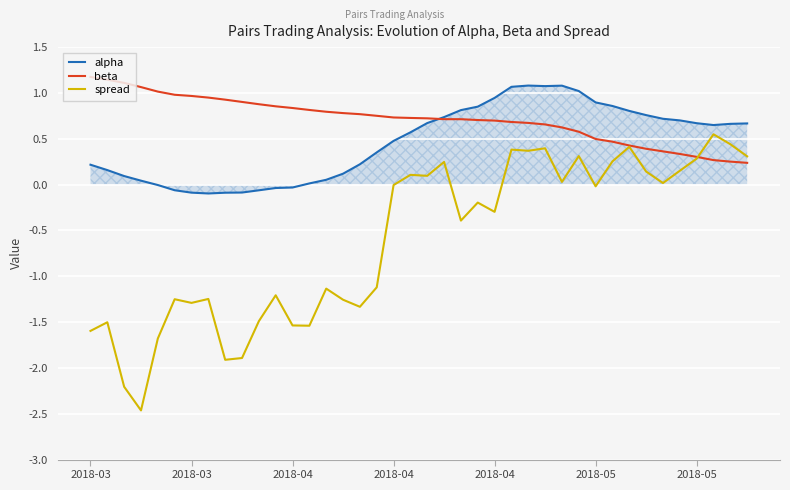

True or false: alpha and spread intersect in this chart.

False